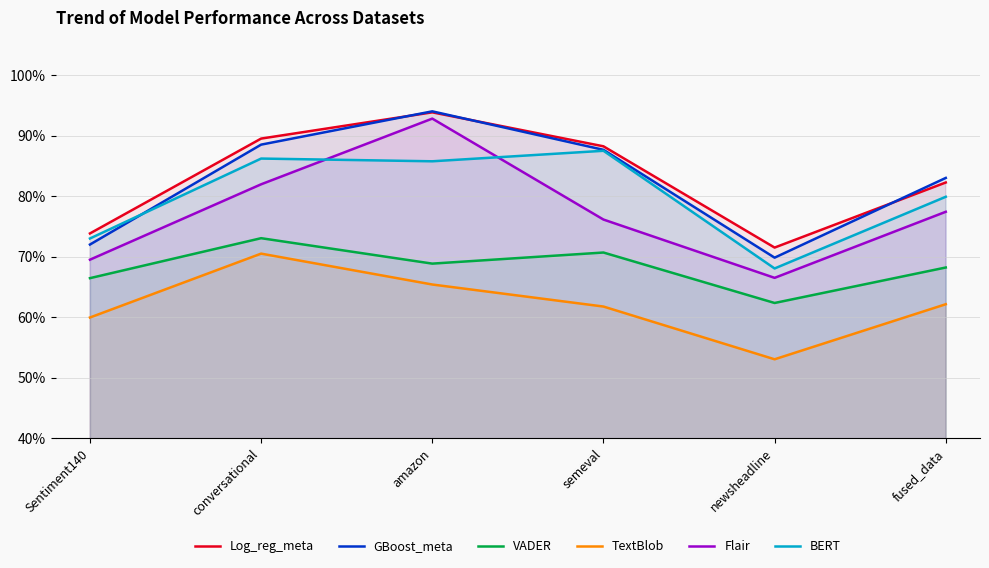

What is the sum of the Log_reg_meta values at conversational and fused_data?

1.7